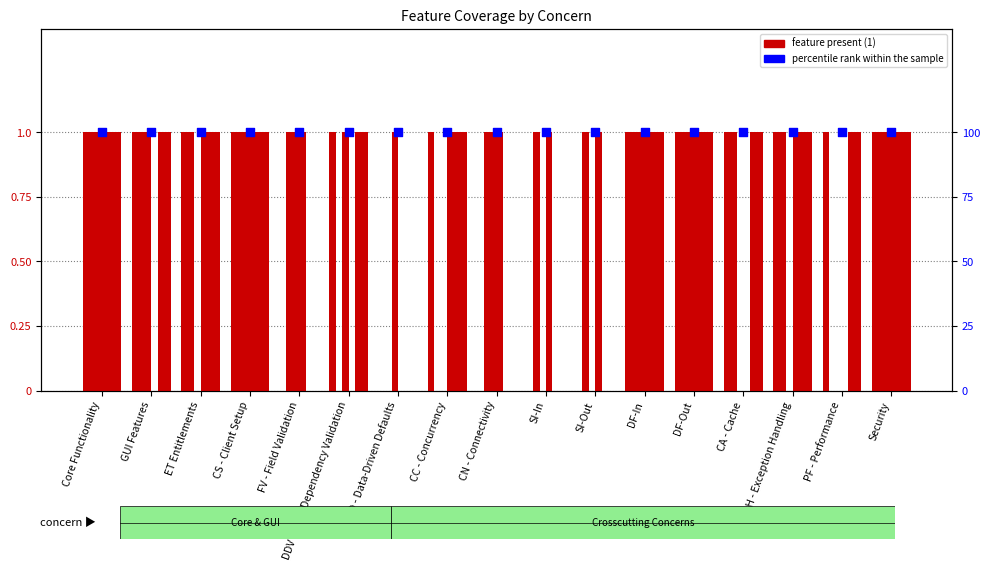

At which category is the sum across all series the highest?

Core Functionality